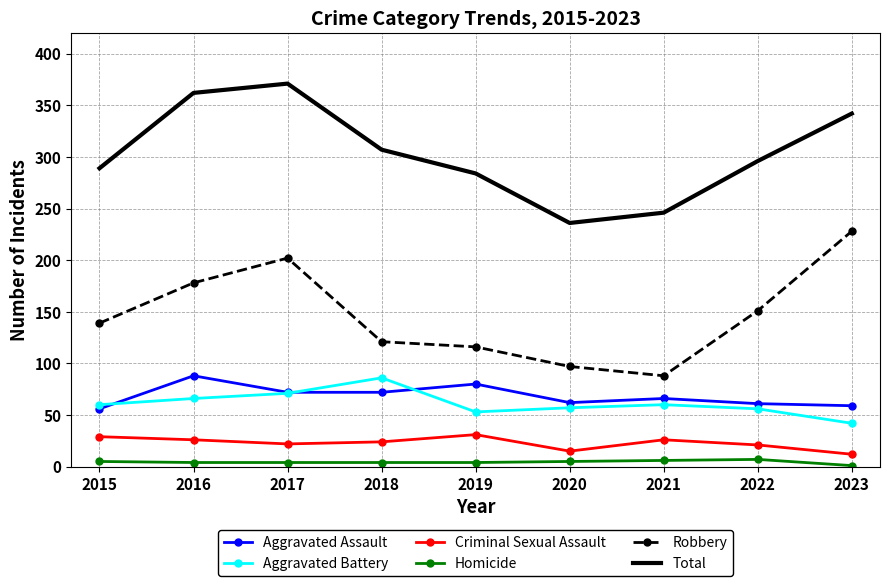

Between 2016 and 2019, which series saw the biggest shift?

Total